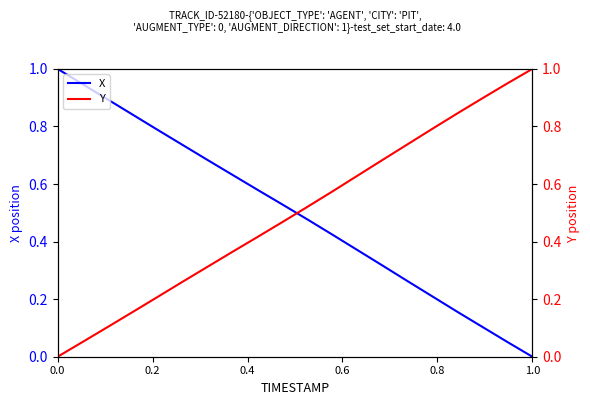

How many categories are shown in the chart?

20